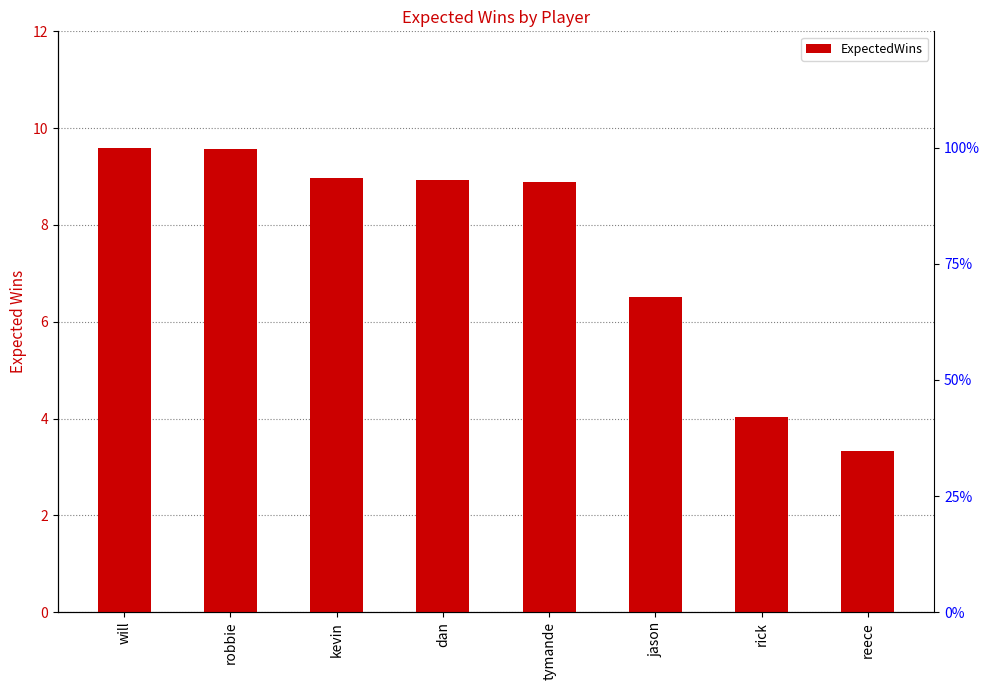

What is the difference between the values at tymande and rick?

4.9